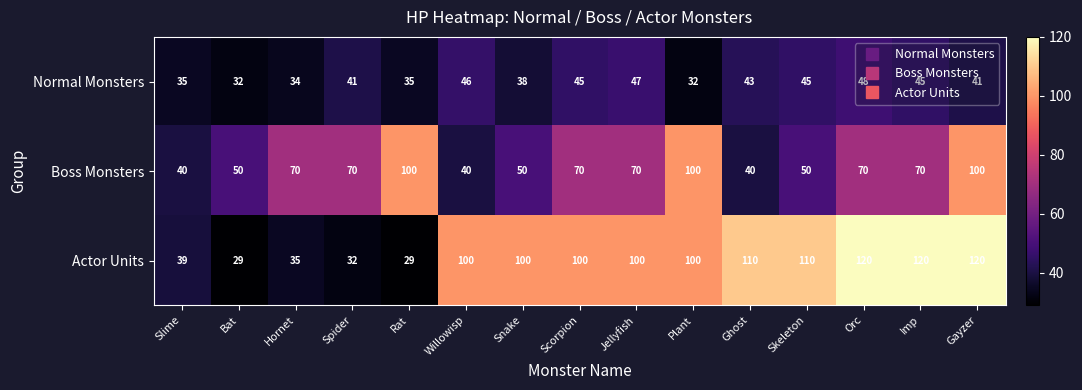

Which series has the largest range (max minus min)?

Actor Units